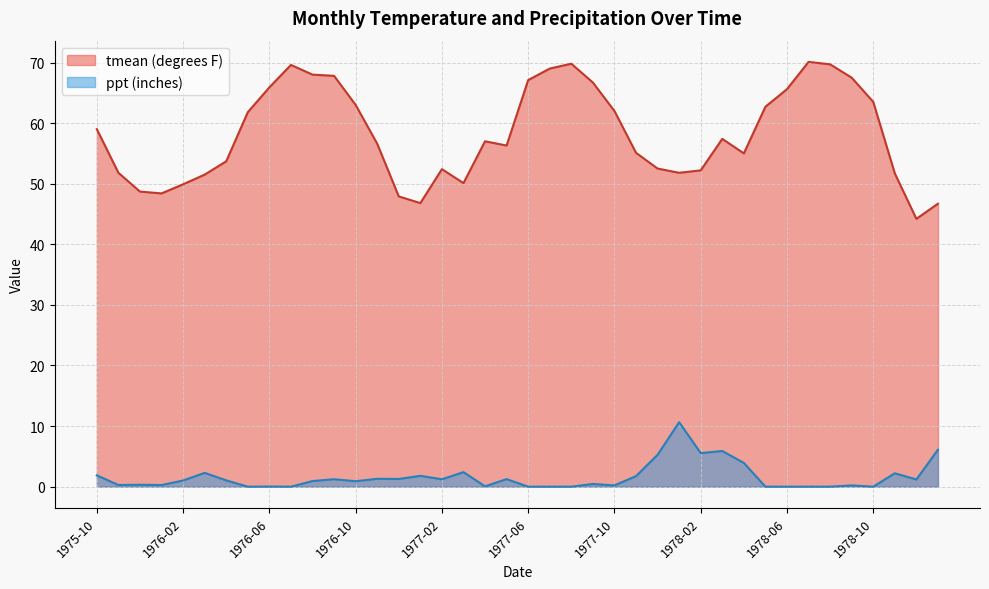

At which category is the sum across all series the highest?

1978-07